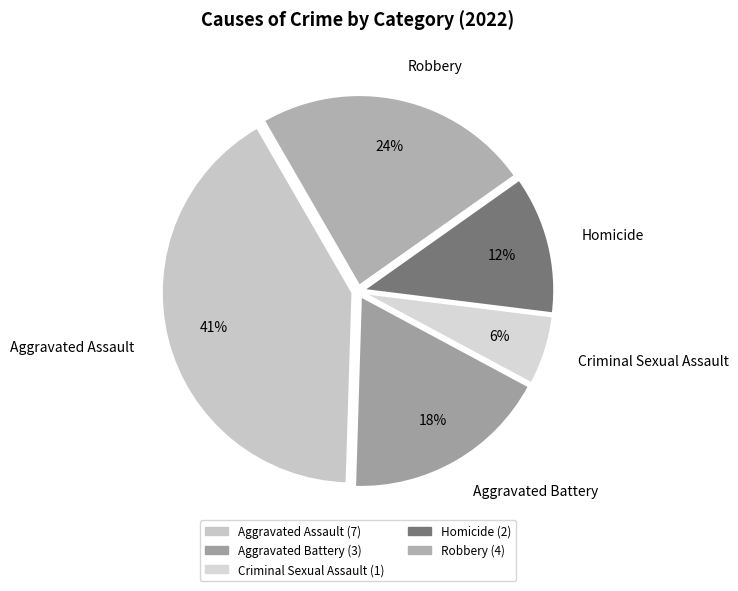

Which slice is the largest?

Aggravated Assault